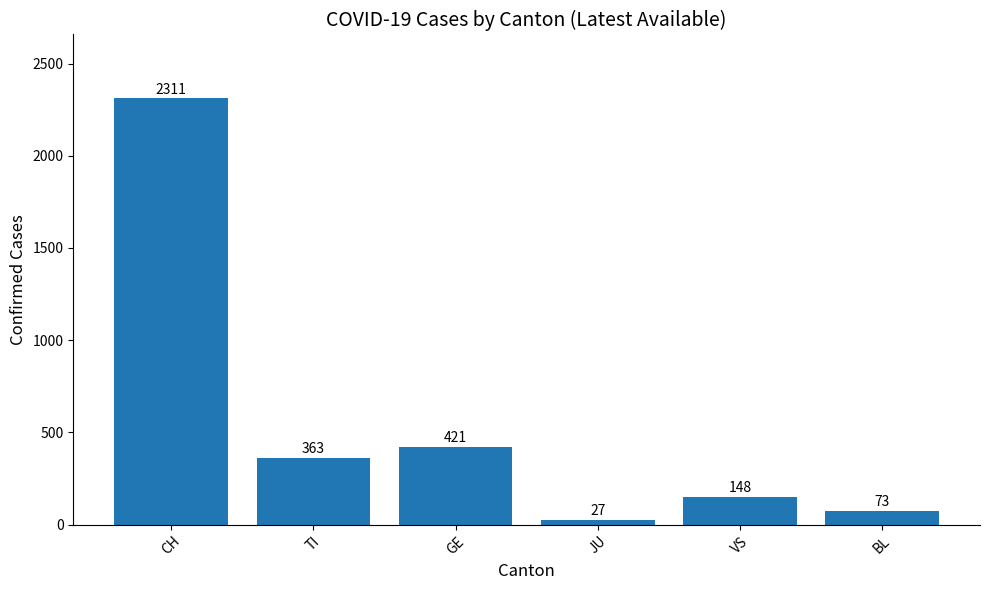

The chart shows a value of 2311 at CH. True or false?

True